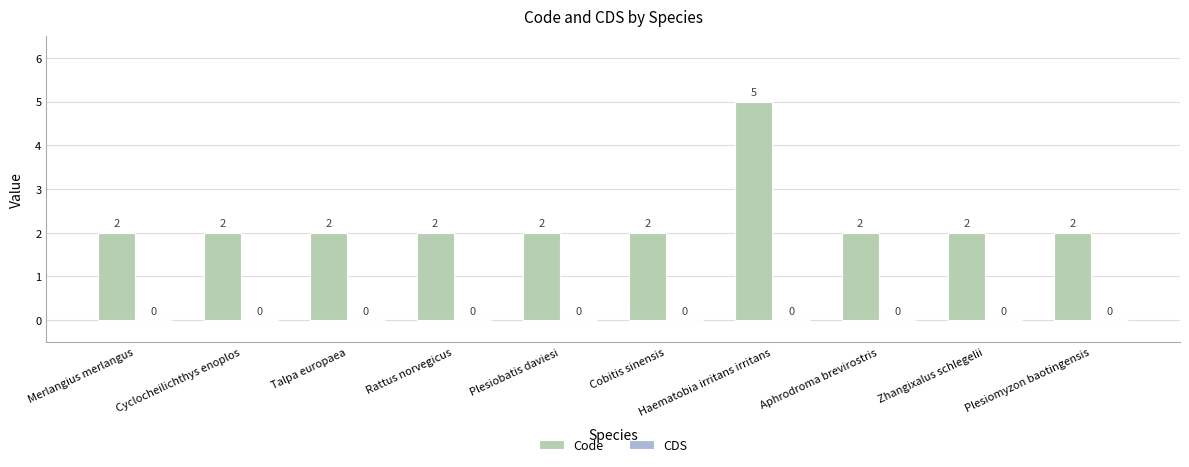

What is the sum of the values at Merlangius merlangus and Rattus norvegicus?

4